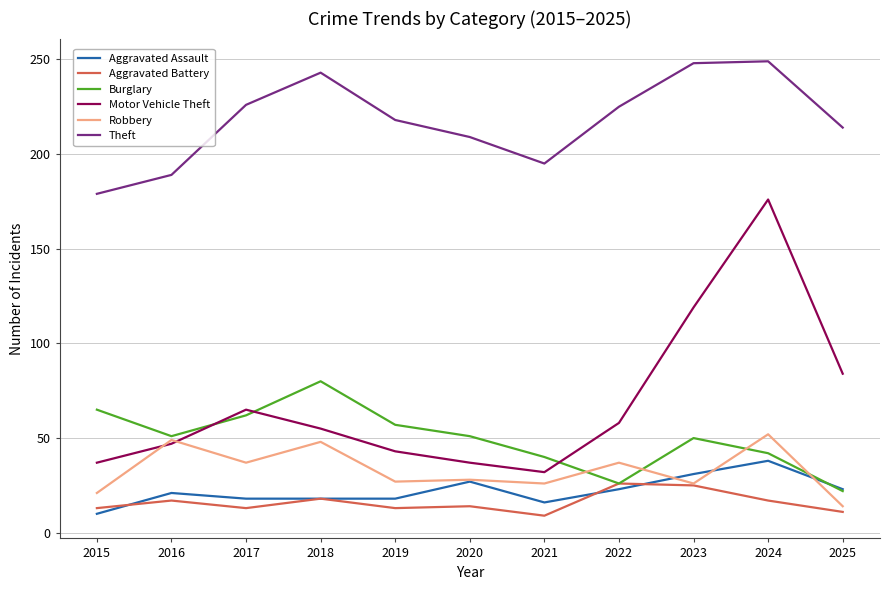

Rank the series by their maximum value, from lowest to highest.

Aggravated Battery, Aggravated Assault, Robbery, Burglary, Motor Vehicle Theft, Theft